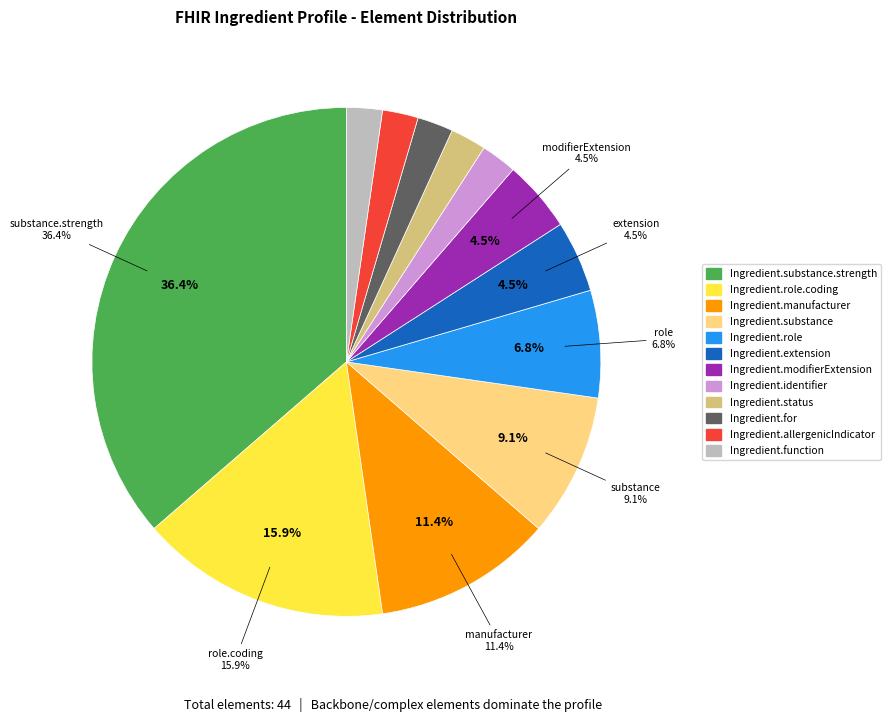

How many segments does this pie chart have?

12